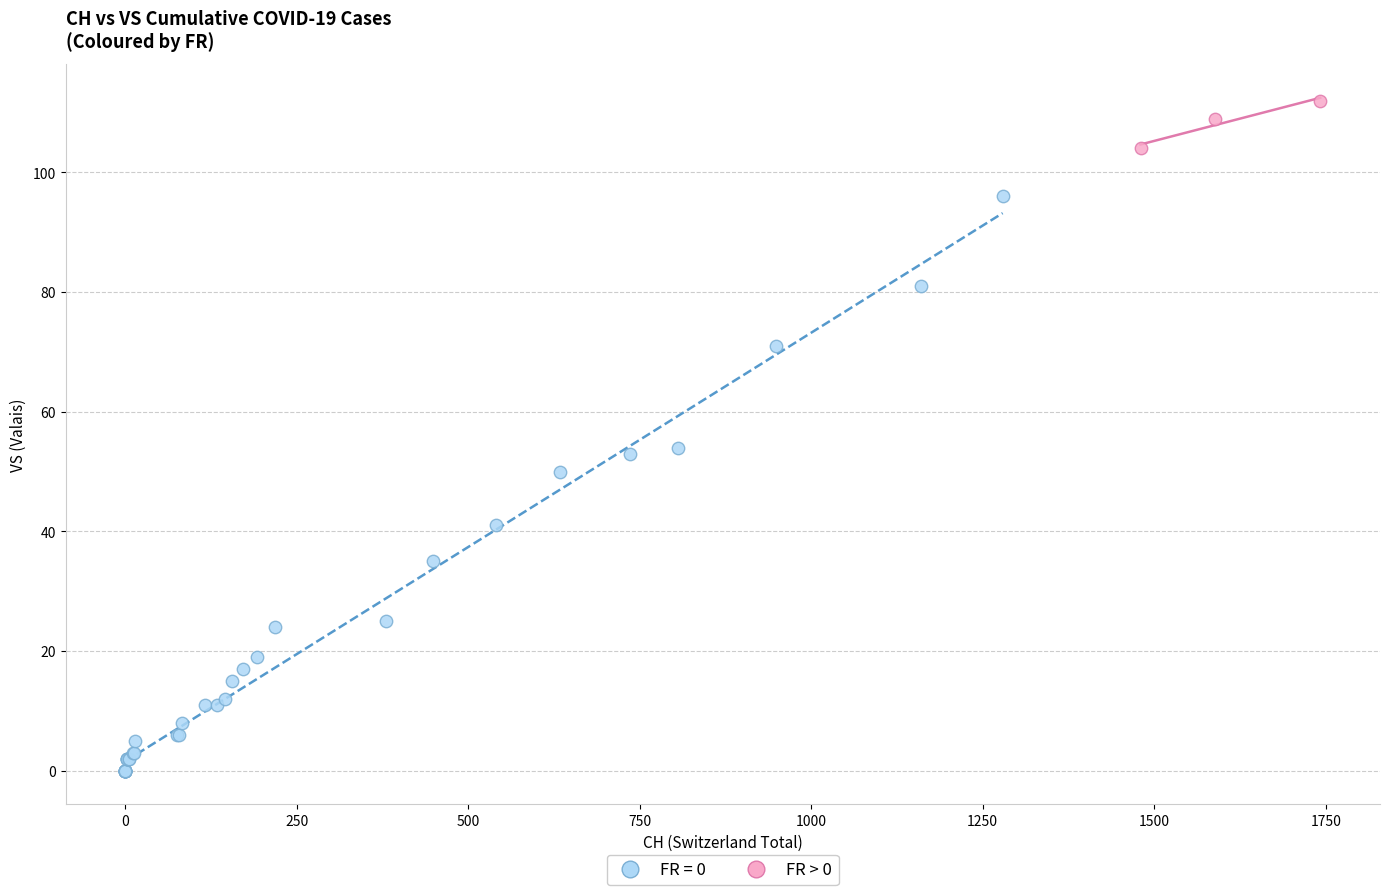

Which series contains the highest Y value?

FR > 0